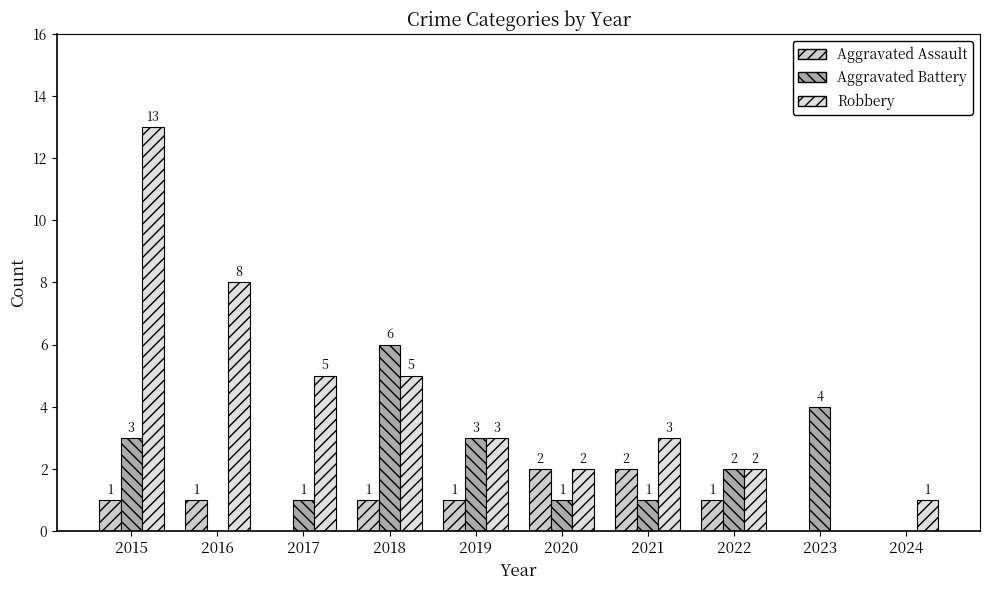

Which series changed the most between 2015 and 2023?

Robbery